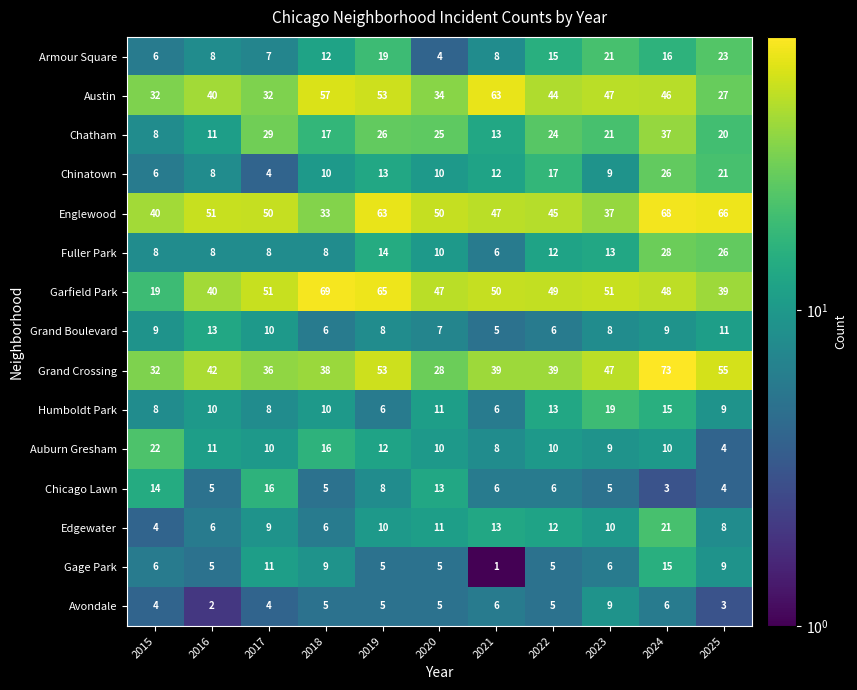

What is the difference between the maximum and second lowest values in the Humboldt Park series?

13